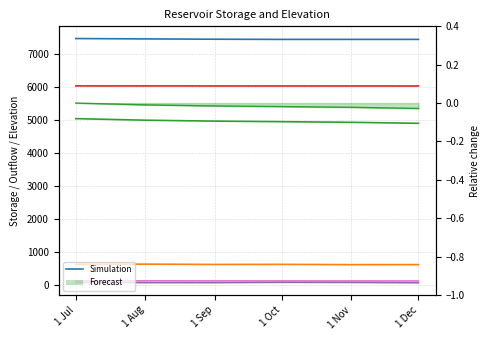

What is the difference between the highest and lowest values at 1 Dec?

7362.2